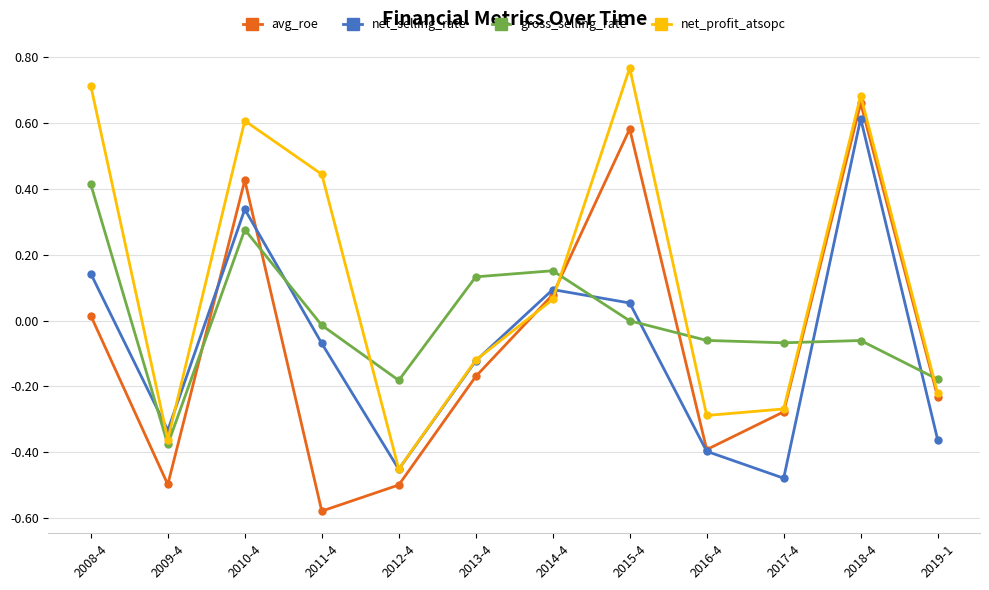

At which category is the sum across all series the highest?

2018-4